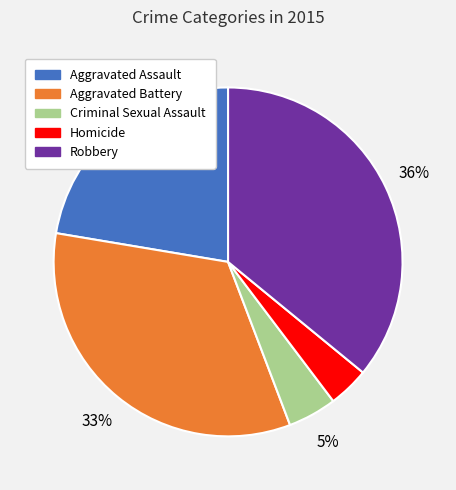

Between Robbery and Aggravated Battery, which is larger?

Robbery